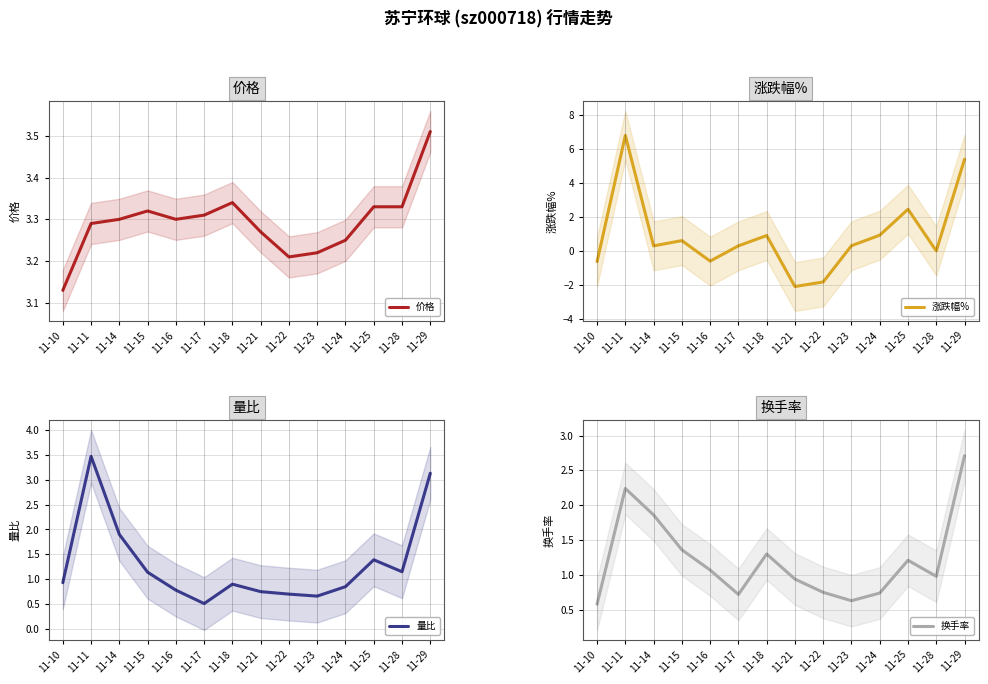

How many interior local valleys does the 量比 series have?

3